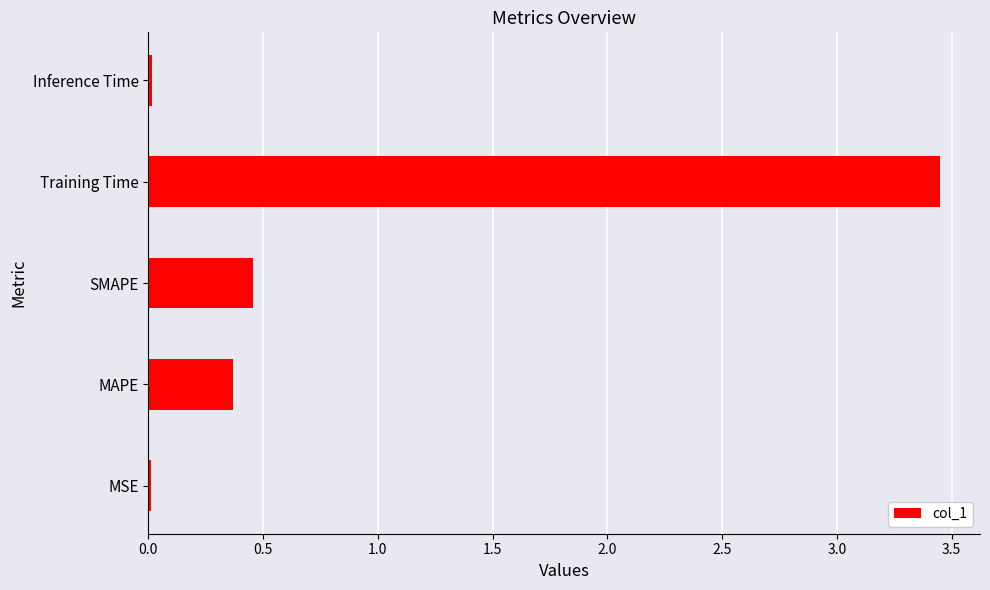

Is it true that the value at Inference Time is 0.0?

True